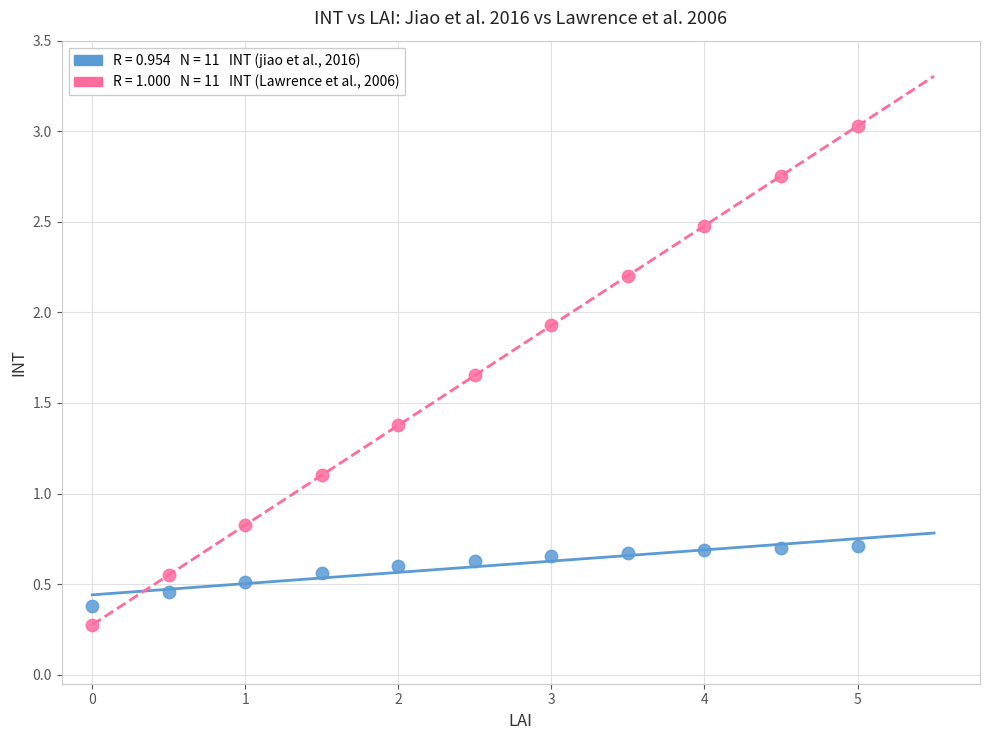

Across all series, what Y value is closest to 1?

1.1